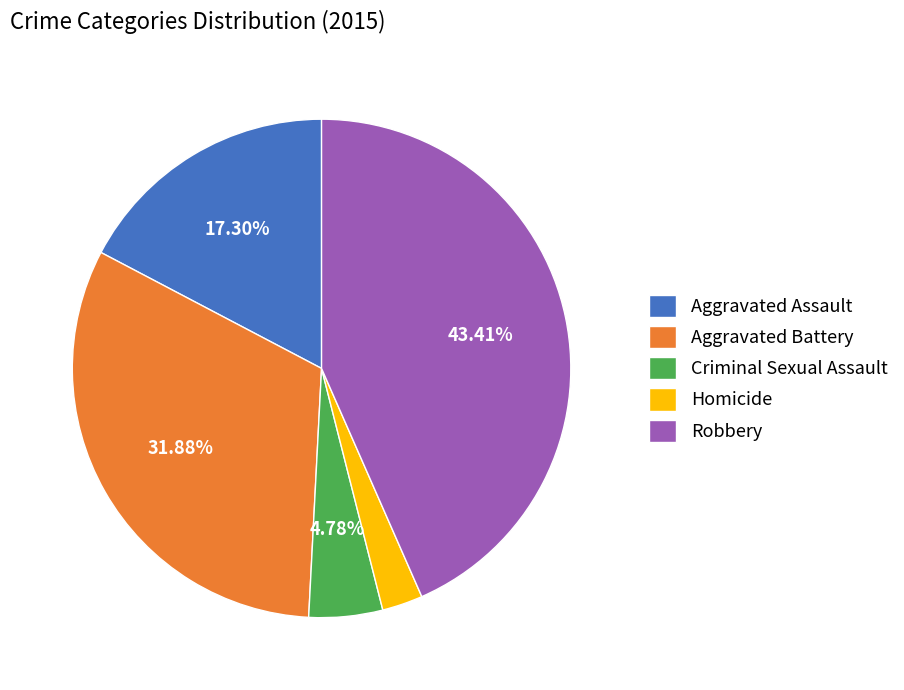

True or false: Criminal Sexual Assault accounts for 5% of the total.

True